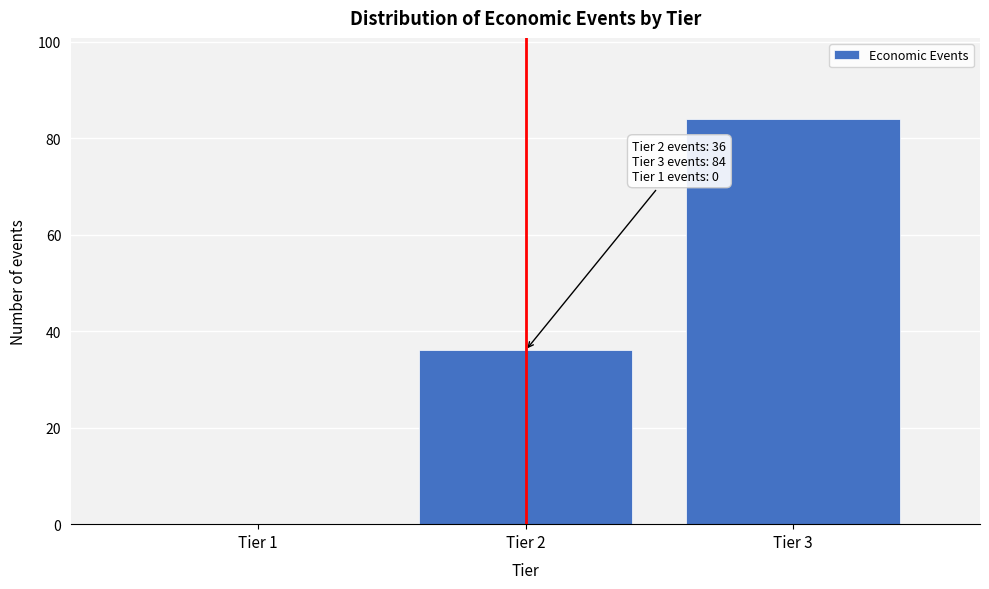

Reading right to left, extract all data points from this chart.

Tier 3=84	Tier 2=36	Tier 1=0